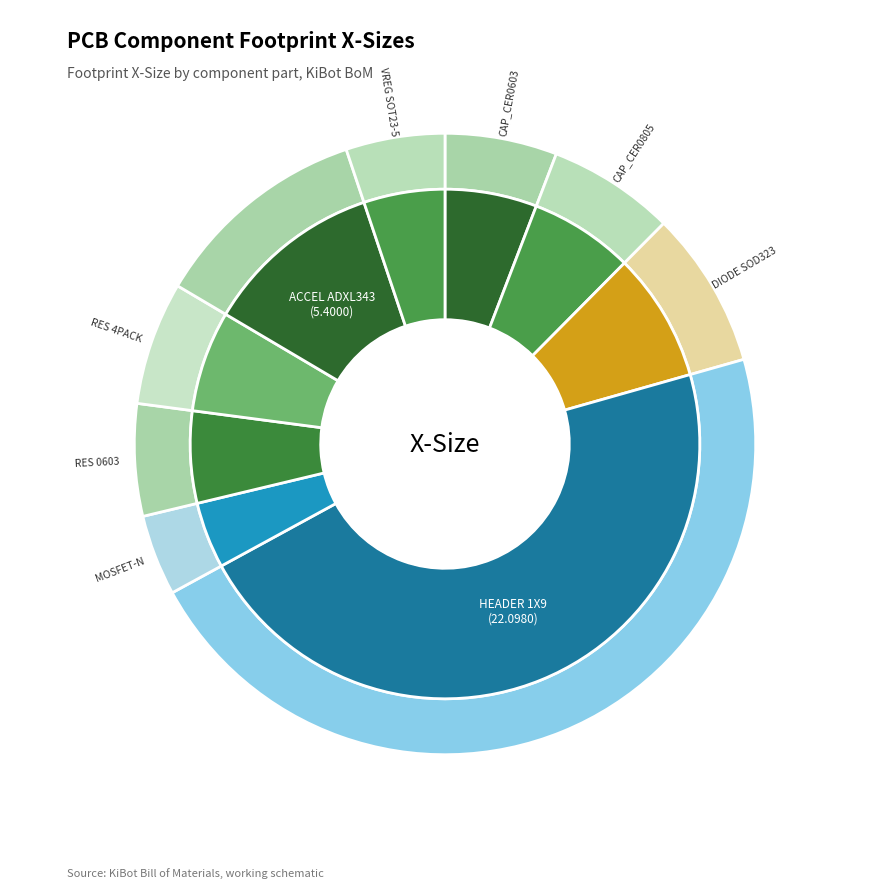

What percentage is the MOSFET-N_DUAL slice, to the nearest percent?

4%